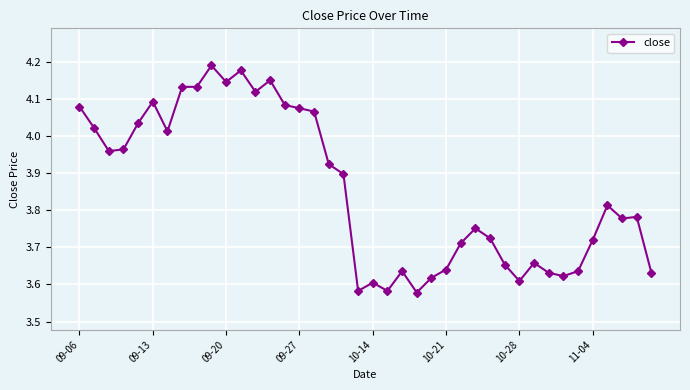

What is the difference between the maximum and second lowest values?

0.6